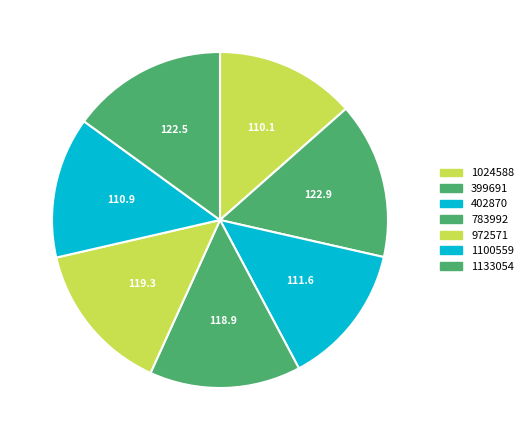

Rank the categories by value from highest to lowest.

399691, 1133054, 972571, 783992, 402870, 1100559, 1024588